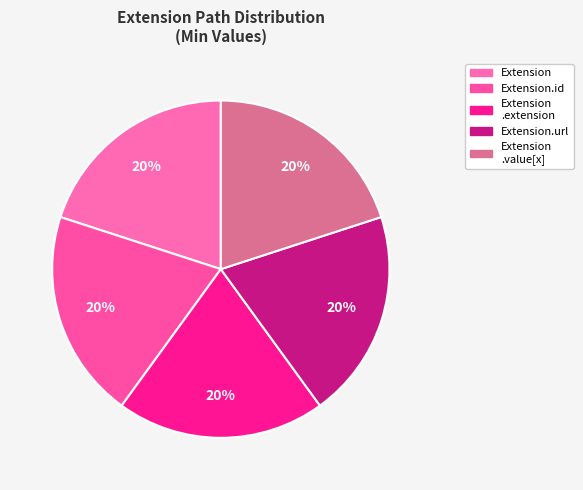

Is there any slice that represents more than half of the pie?

No